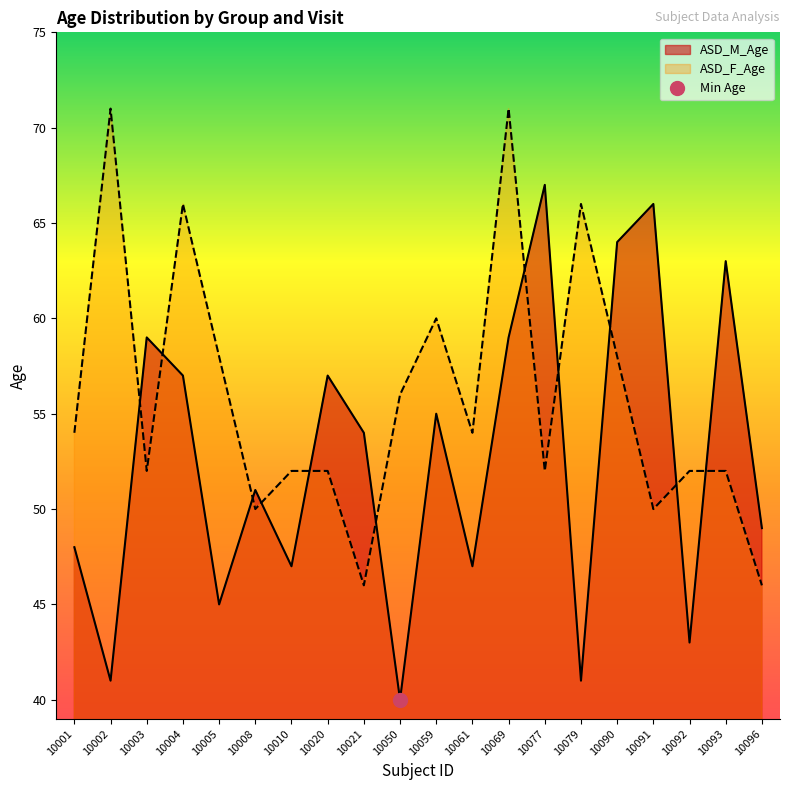

At which label does ASD_M_Age reach its minimum?

10050